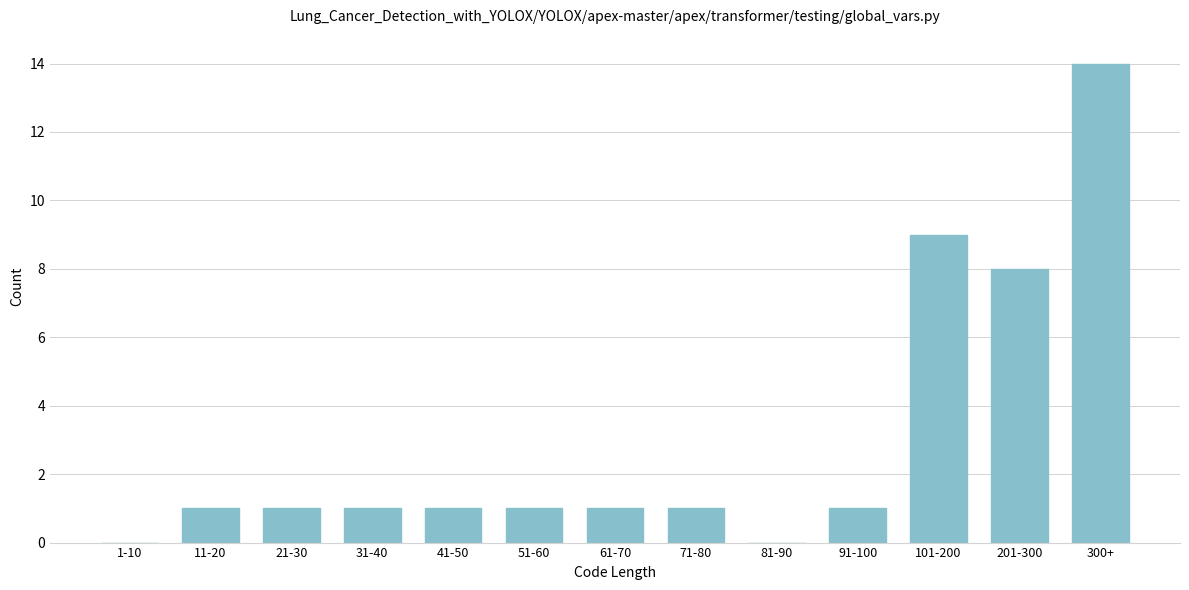

Reading right to left, what are all the values shown in this chart?

300+=14	201-300=8	101-200=9	91-100=1	81-90=0	71-80=1	61-70=1	51-60=1	41-50=1	31-40=1	21-30=1	11-20=1	1-10=0